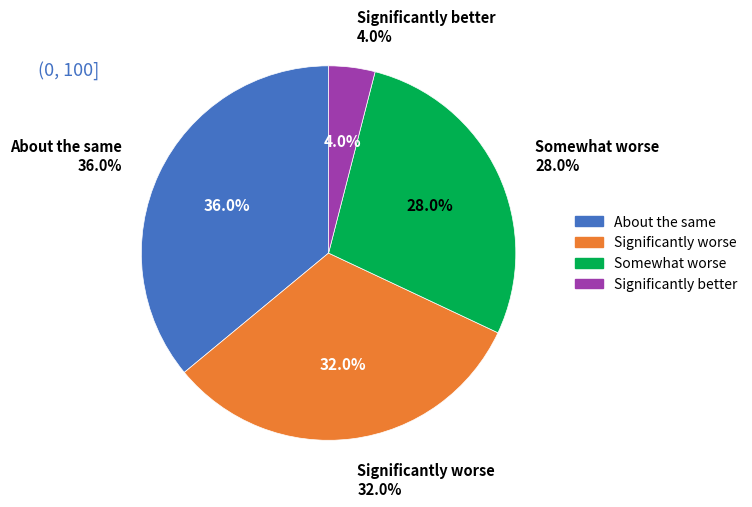

To the nearest percent, what portion does 50 represent?

9%